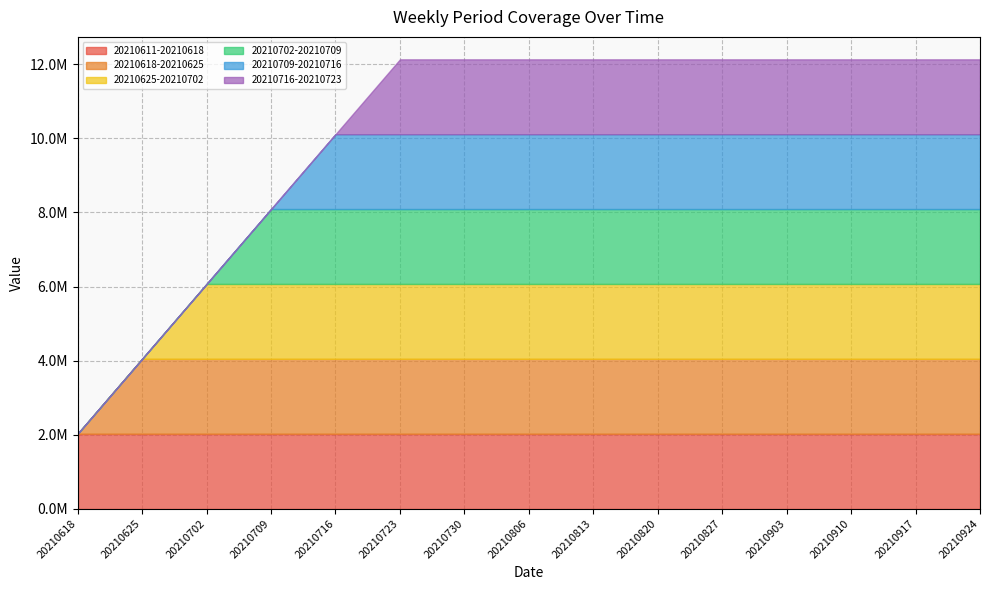

List the series in order of their peak value, lowest first.

20210611-20210618, 20210618-20210625, 20210625-20210702, 20210702-20210709, 20210709-20210716, 20210716-20210723